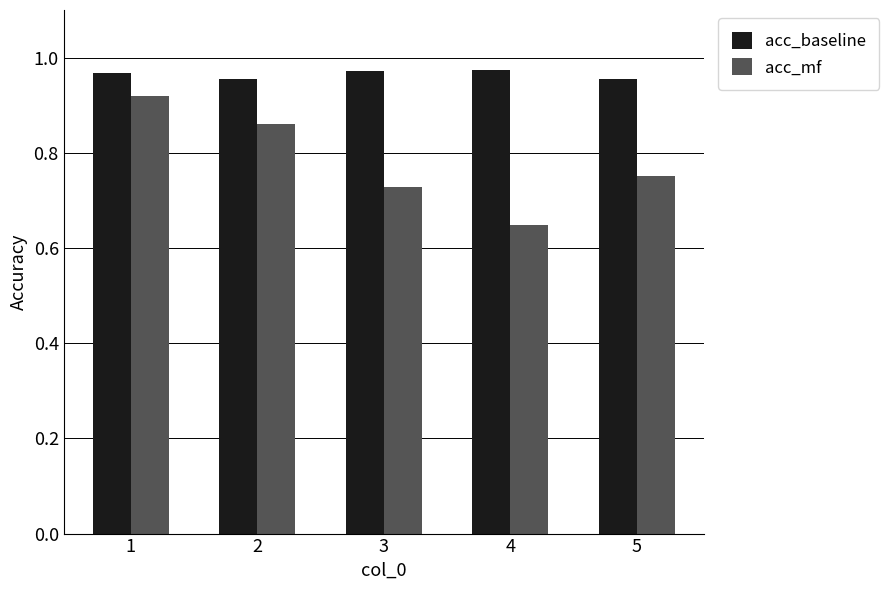

Are the bars grouped side by side (vs. stacked)?

Yes